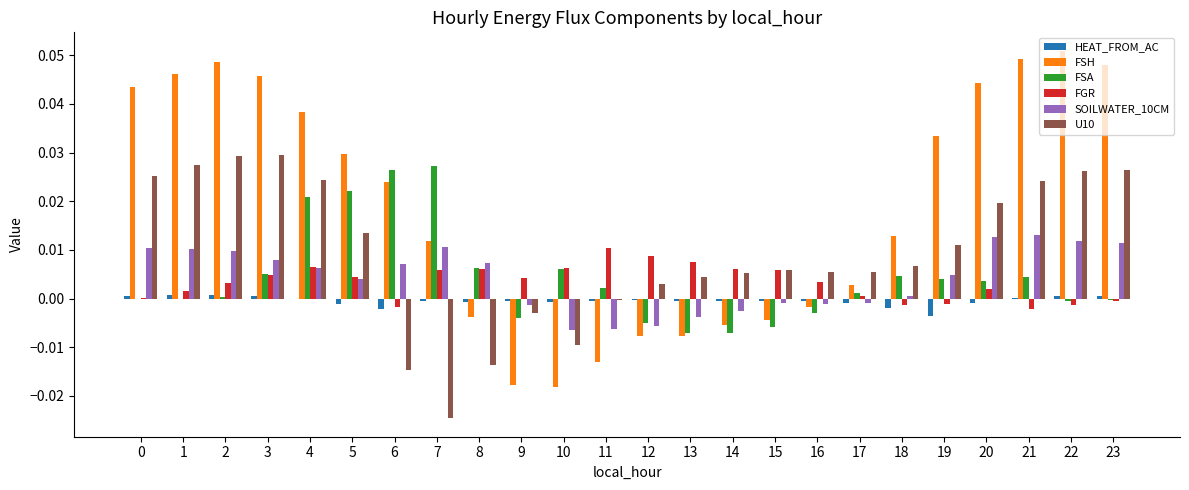

How many distinct data groups are displayed?

6